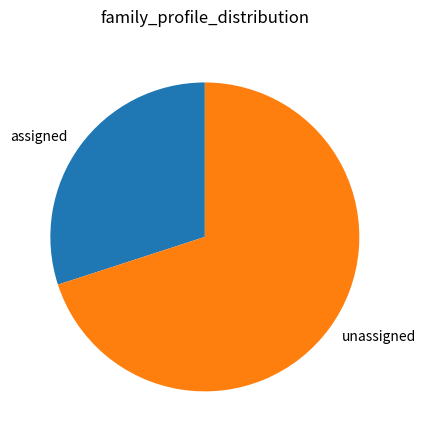

Approximately how many times larger is the value at assigned compared to unassigned?

0.4